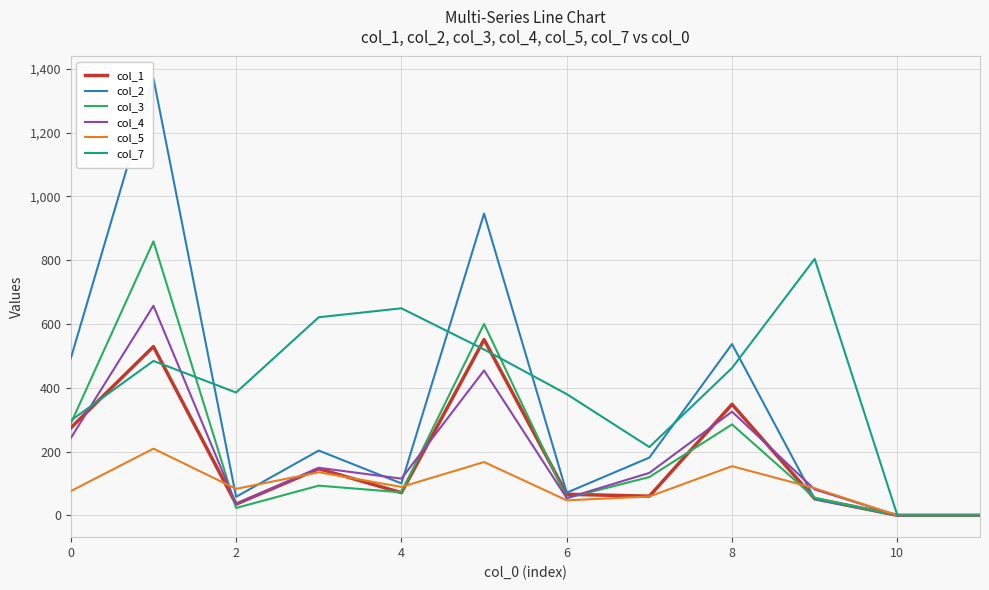

Which series has the largest range (max minus min)?

col_2